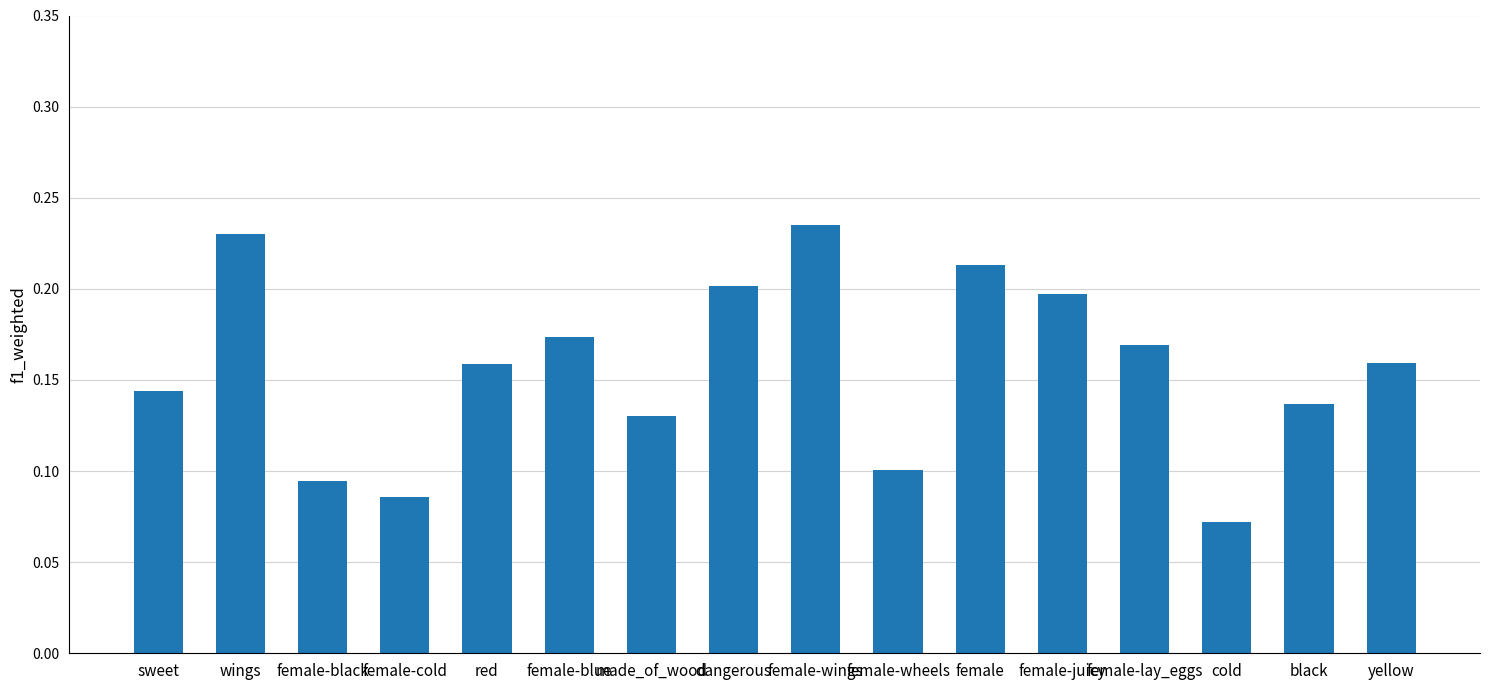

What is the label of the 11th bar from the right?

female-blue